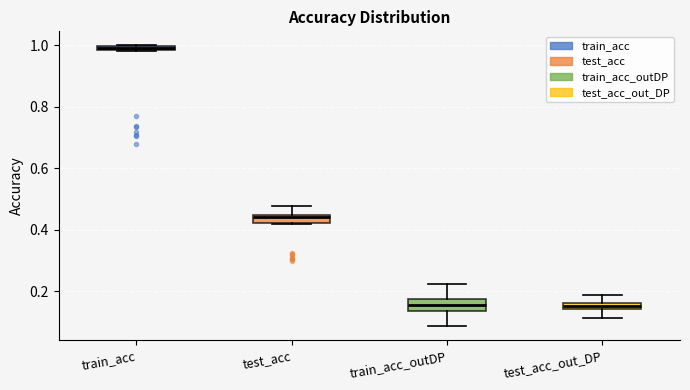

Where is the upper edge of the box for test_acc_out_DP on the y-axis? The values are not printed on the chart, so give them approximately, as read against the axis.

0.16